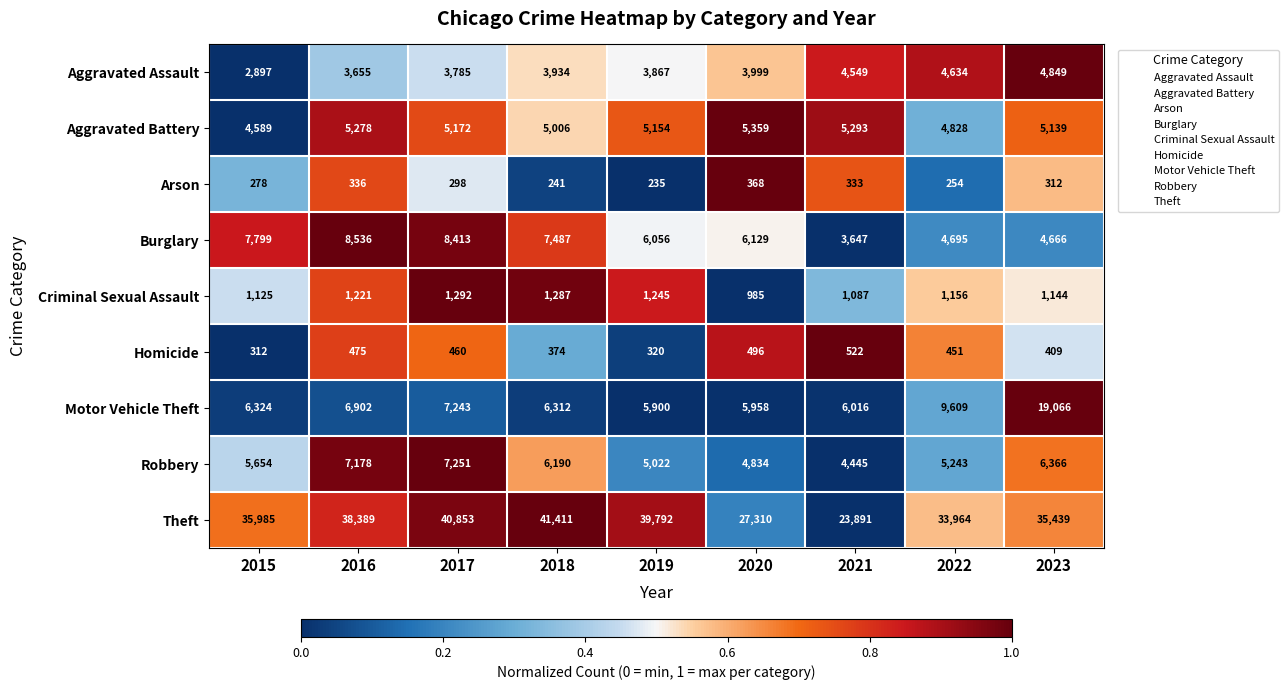

Rank the series by their maximum value, from highest to lowest.

Theft, Motor Vehicle Theft, Burglary, Robbery, Aggravated Battery, Aggravated Assault, Criminal Sexual Assault, Homicide, Arson